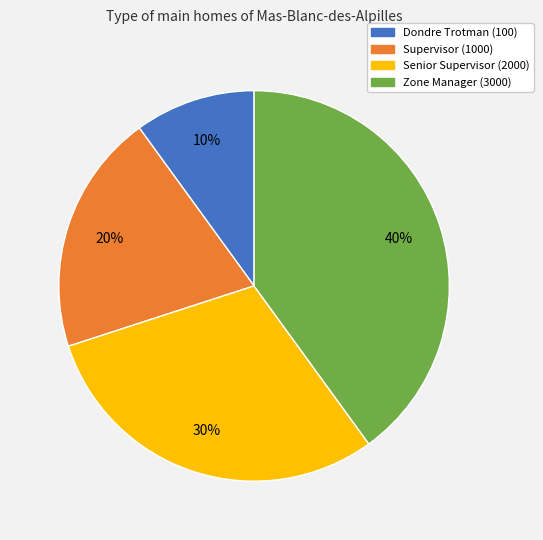

How many slices are in this pie chart?

4